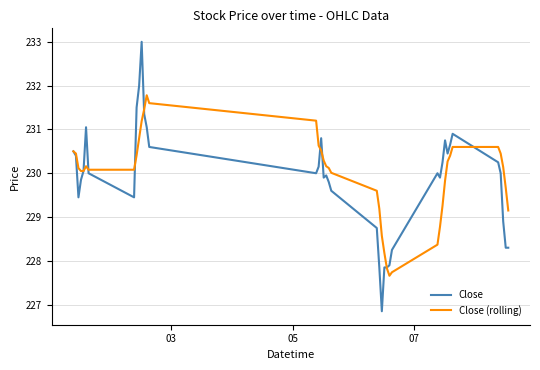

Which series has the widest spread of values?

Close